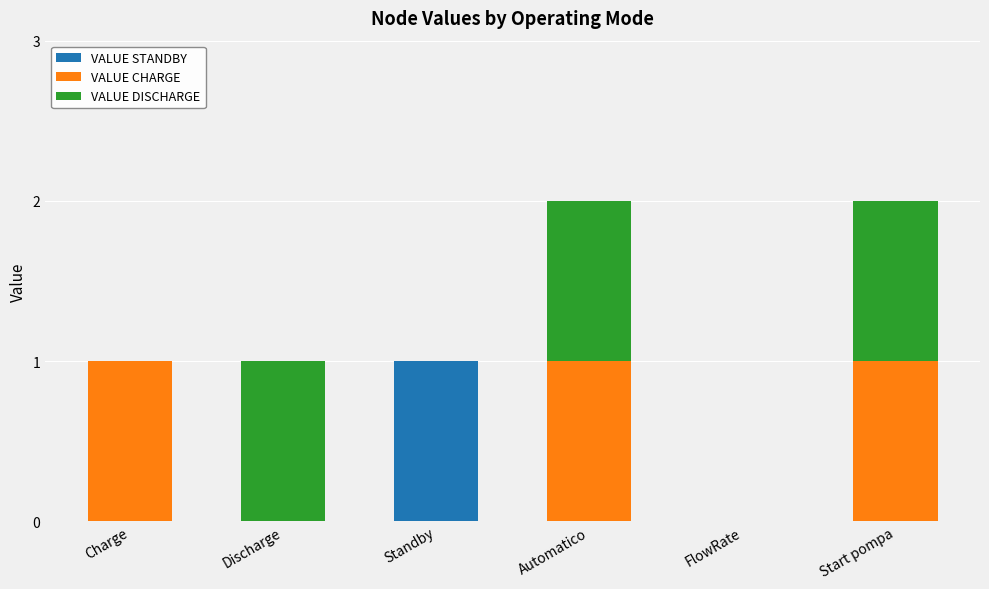

At which label does VALUE STANDBY reach its peak?

Standby